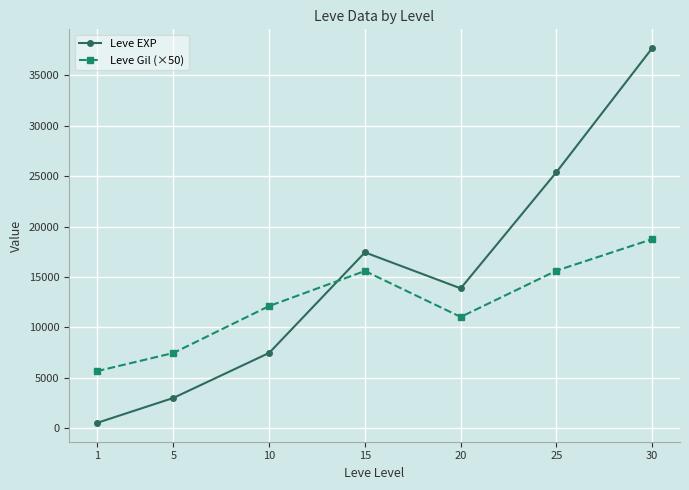

What value does the Leve Gil (×50) series have at 5?

7466.7